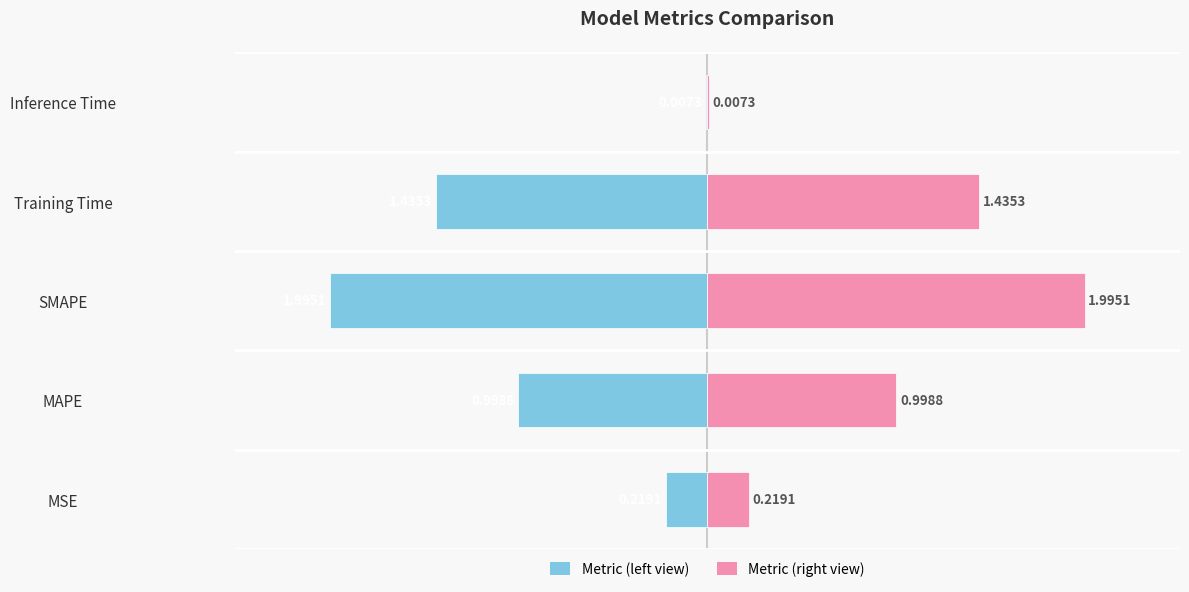

Is the value of Value (left) at 1 greater than the value of Value (right) at 0?

No